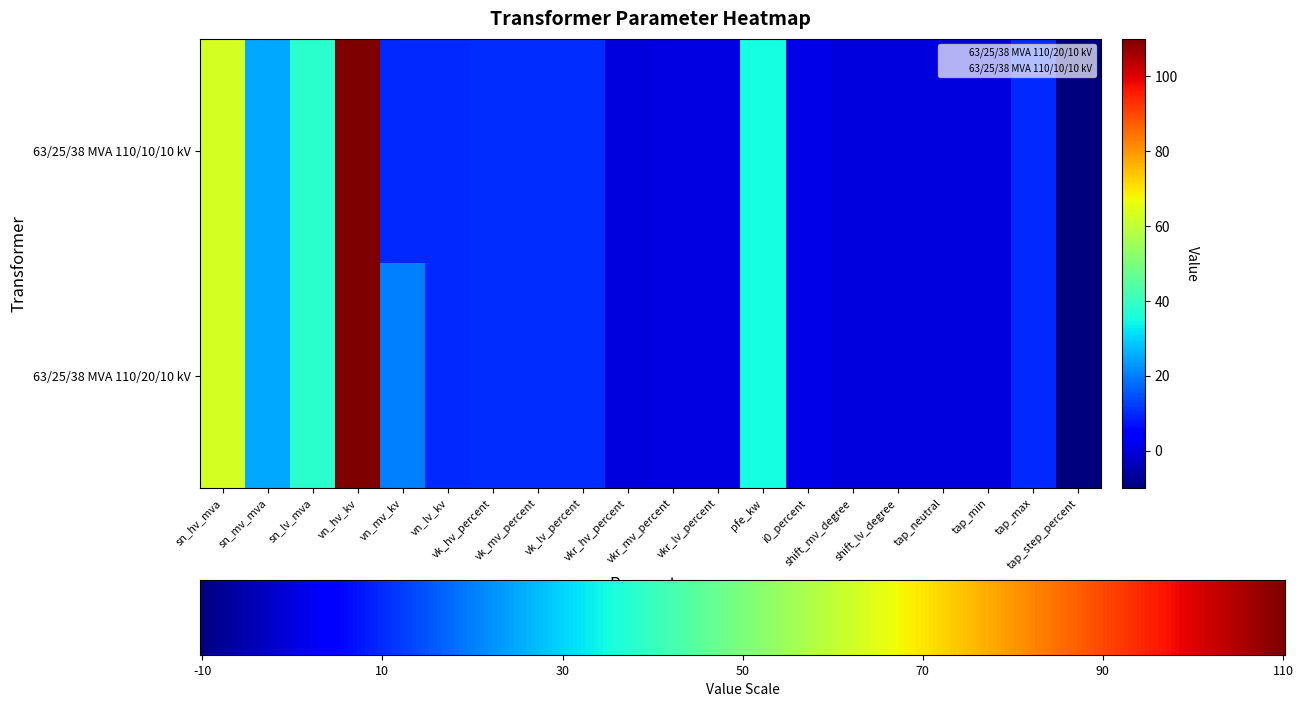

Where is 63/25/38 MVA 110/20/10 kV nearest to the value 50?

sn_lv_mva